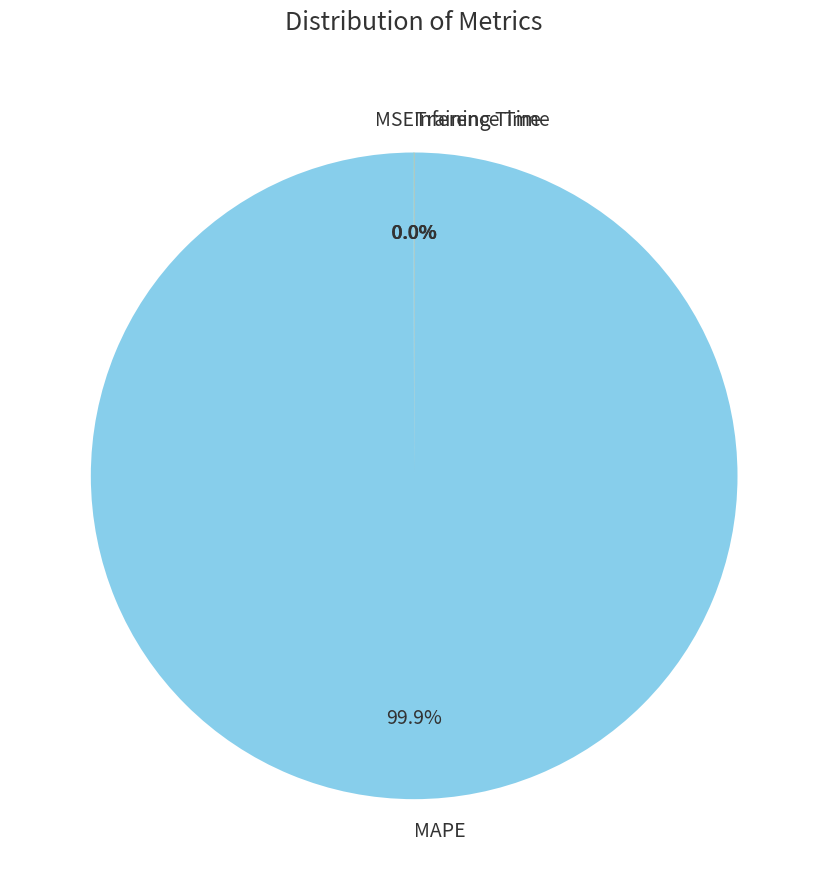

Which category has the biggest portion of the pie?

MAPE